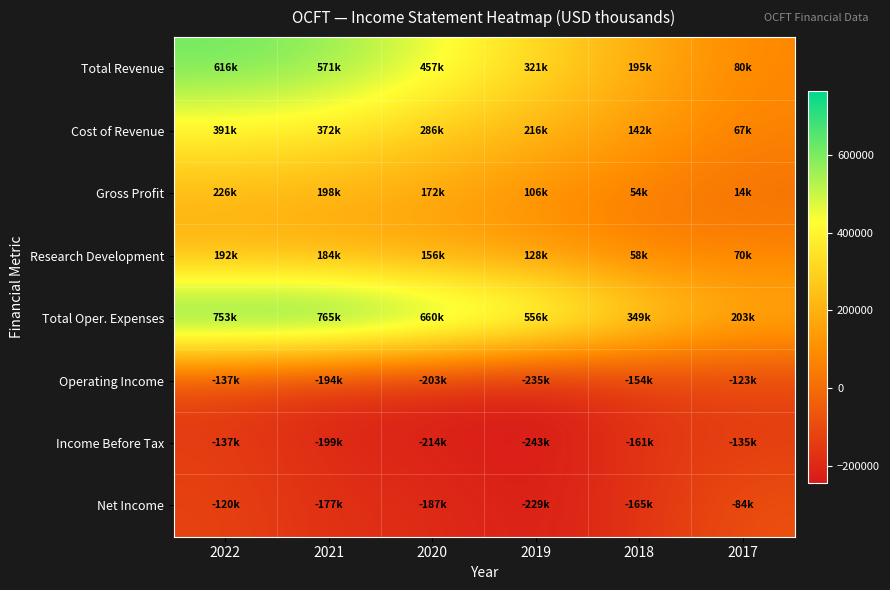

Reading left to right, transcribe all the data shown in this chart.

Total Revenue: 2022=616400	2021=570600	2020=457400	2019=321400	2018=195200	2017=80400
Cost of Revenue: 2022=390600	2021=372200	2020=285700	2019=215500	2018=141500	2017=66600
Gross Profit: 2022=225800	2021=198400	2020=171700	2019=105900	2018=53700	2017=13700
Research Development: 2022=192400	2021=184300	2020=156100	2019=127500	2018=58000	2017=69500
Total Oper. Expenses: 2022=753400	2021=764600	2020=660400	2019=556300	2018=349000	2017=203300
Operating Income: 2022=-137100	2021=-194000	2020=-203000	2019=-234900	2018=-153900	2017=-122900
Income Before Tax: 2022=-136700	2021=-199200	2020=-214200	2019=-243400	2018=-160700	2017=-134900
Net Income: 2022=-120400	2021=-177000	2020=-186900	2019=-229300	2018=-165100	2017=-83800